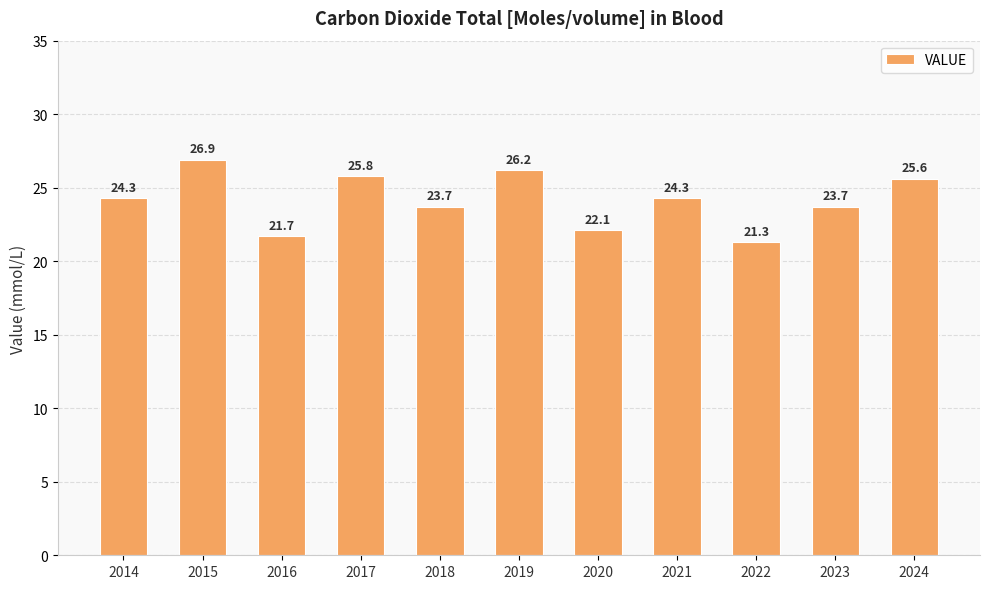

What is the value of the 7th bar from the left?

22.1